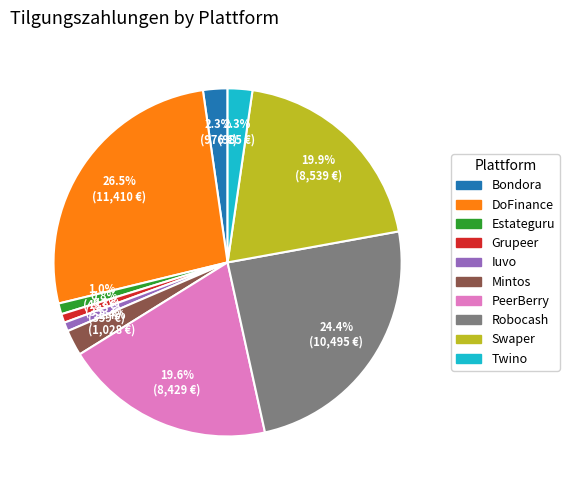

How much of the chart is everything except Robocash?

75.6%